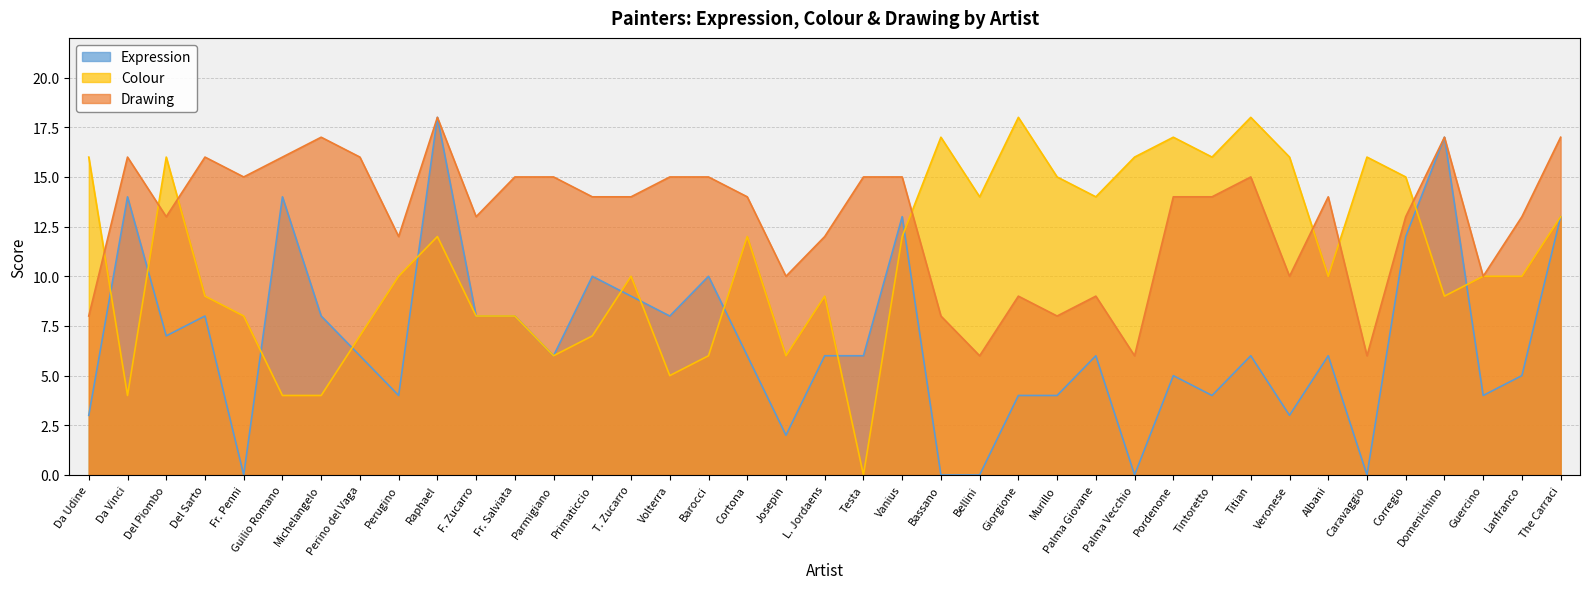

At how many categories does at least one series exceed 8?

39